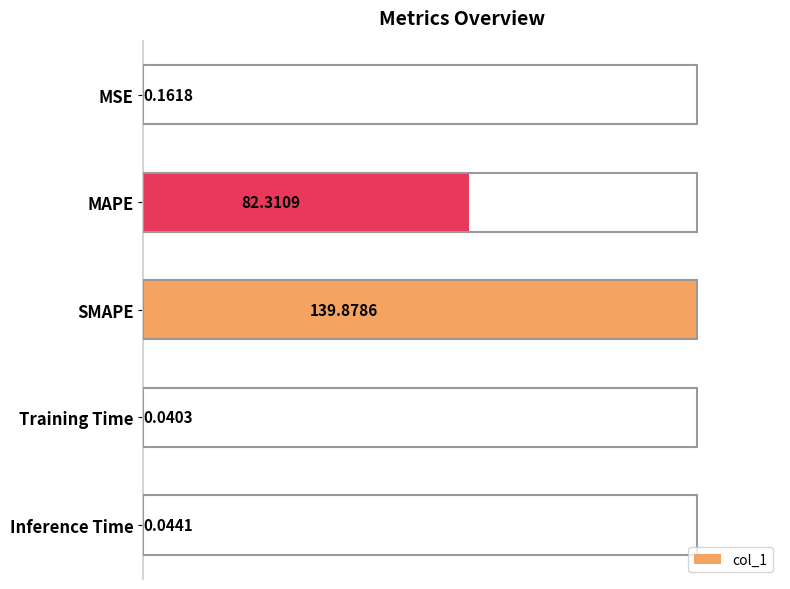

At which label is the value closest to 50?

MAPE